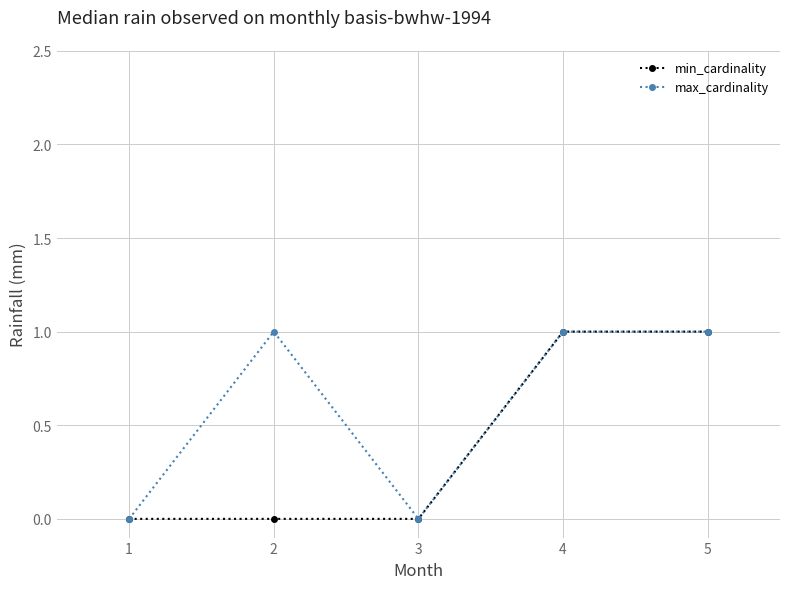

Is it true that max_cardinality equals 0 at 3?

True